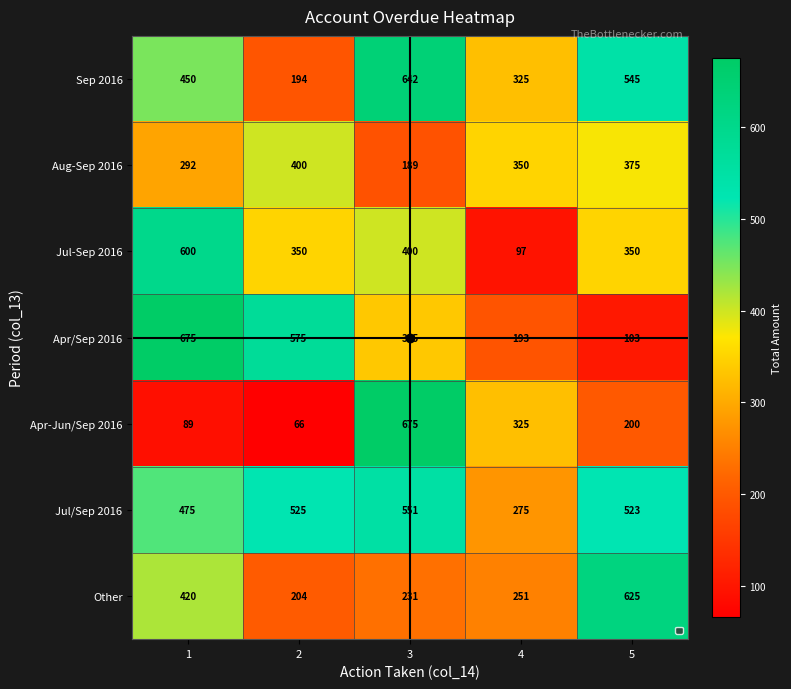

Which series has the largest total across all categories?

Jul/Sep 2016